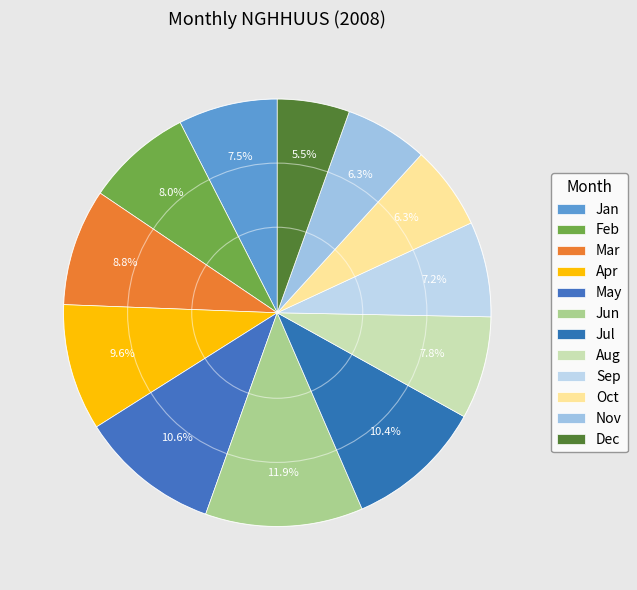

Does Aug represent more than half of the total?

No